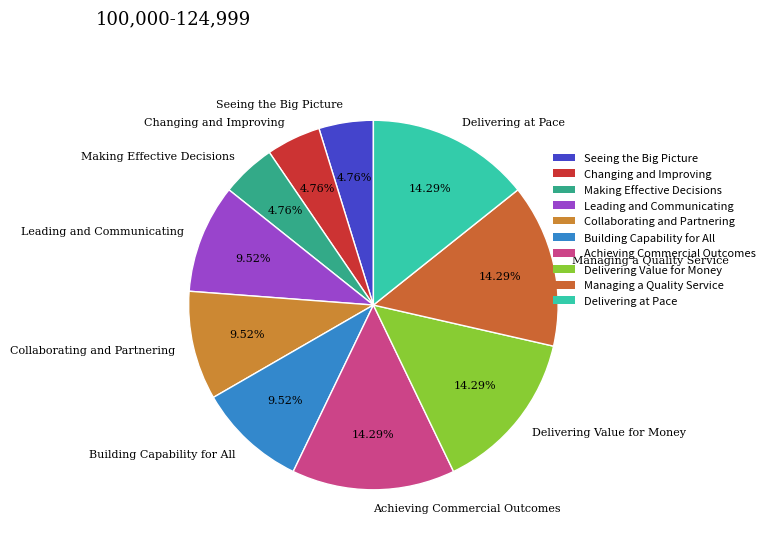

Is it true that Building Capability for All is 3% of the pie?

False